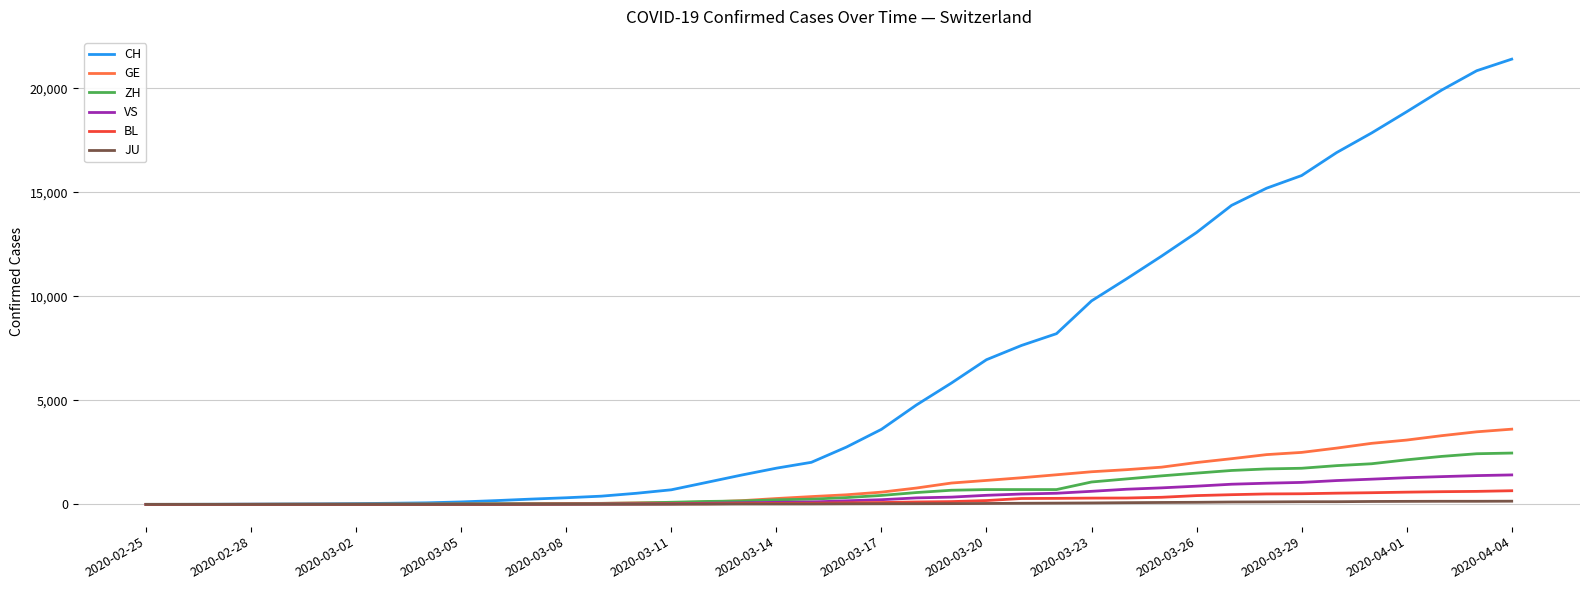

What is the greatest value displayed?

21398